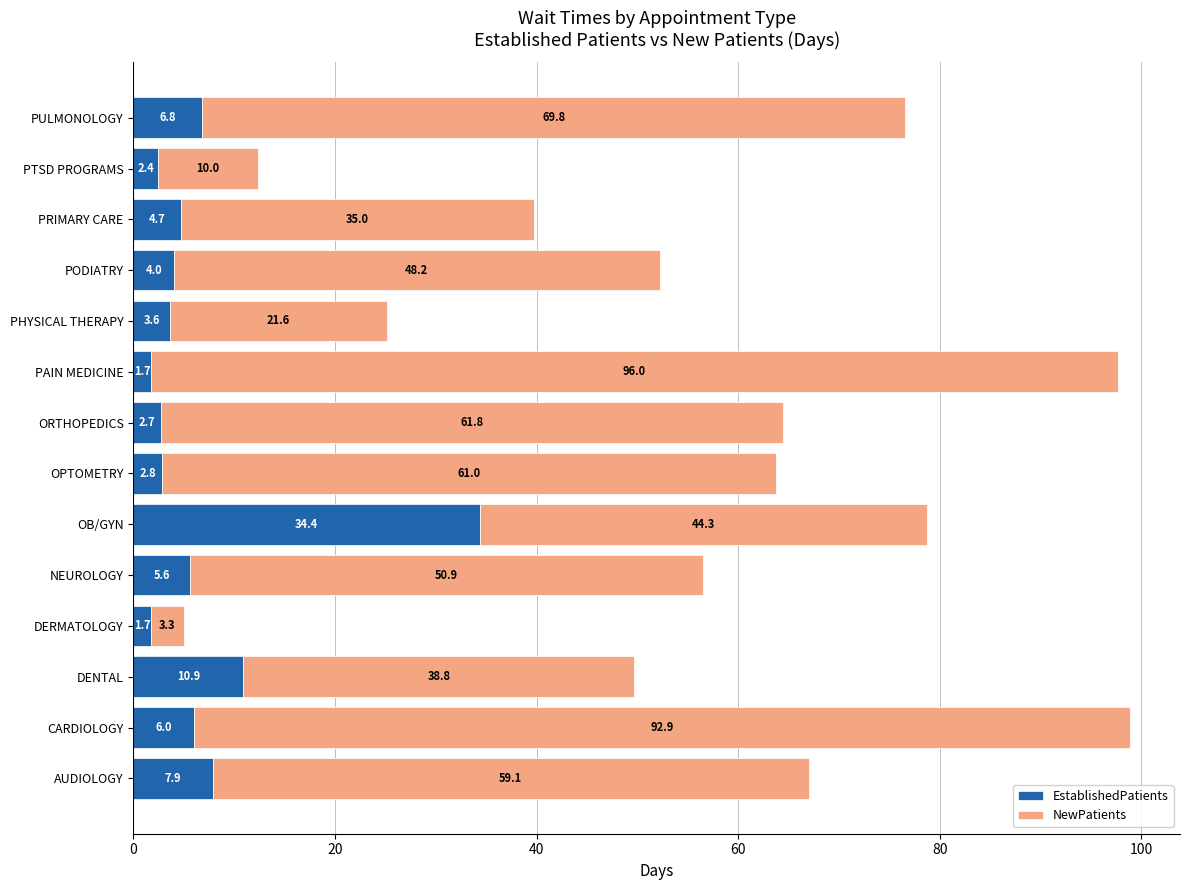

What is the total value across all series at PODIATRY?

52.2